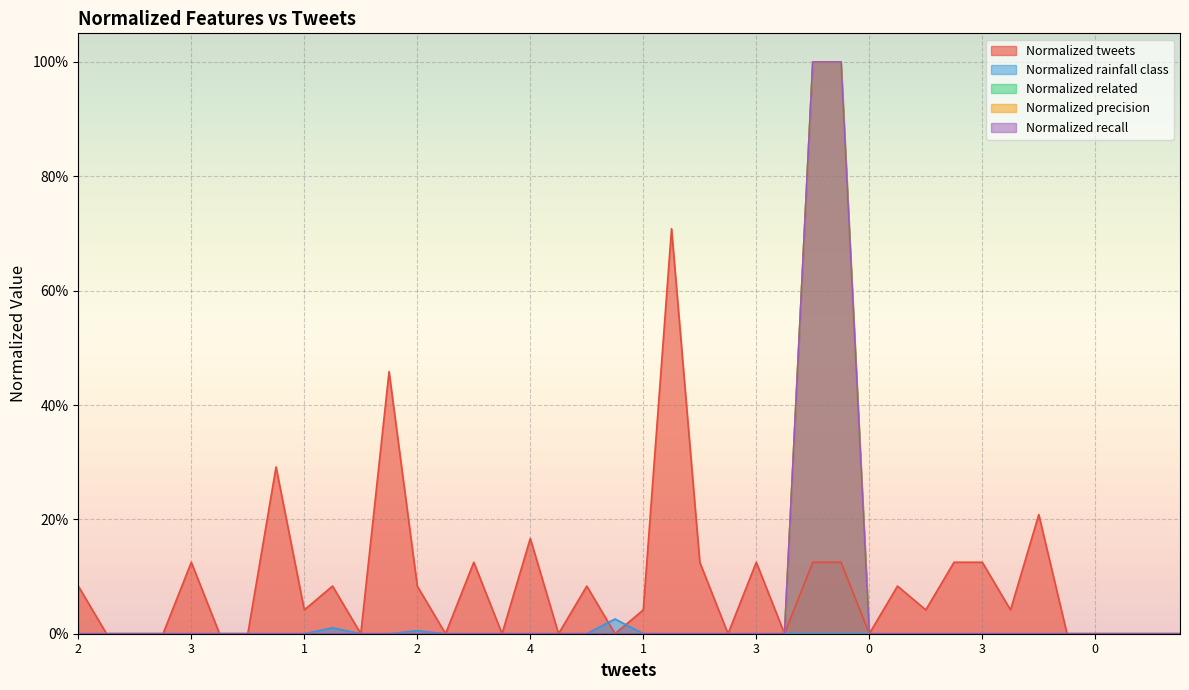

Is the value of Normalized precision at 1 greater than the value of Normalized related at 7?

No